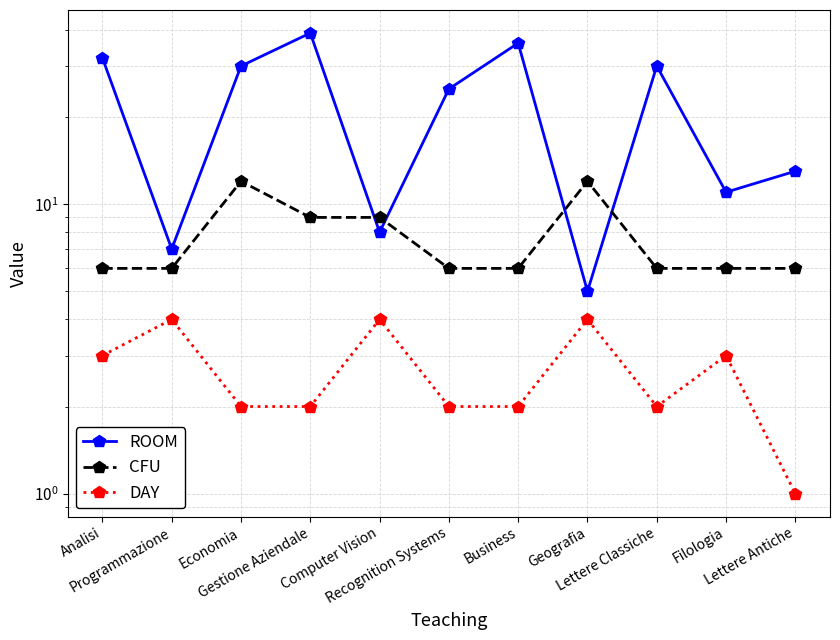

Is the value of DAY at Business greater than the value of ROOM at Filologia?

No